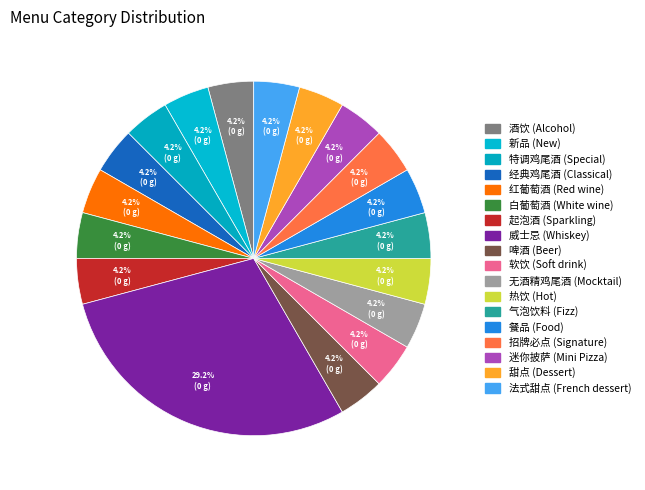

What is the largest slice in the pie chart?

威士忌 (Whiskey)